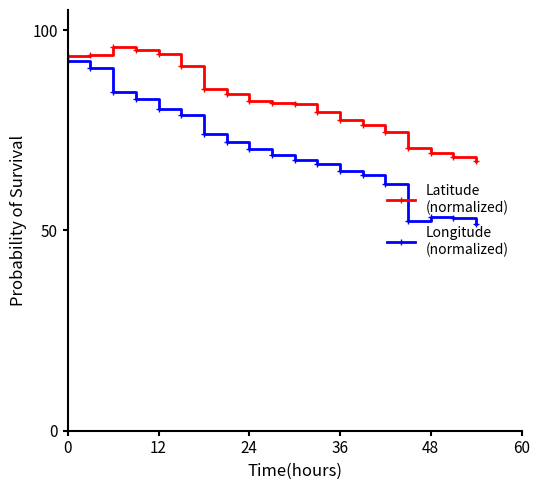

What is the maximum value shown in the chart?

95.7